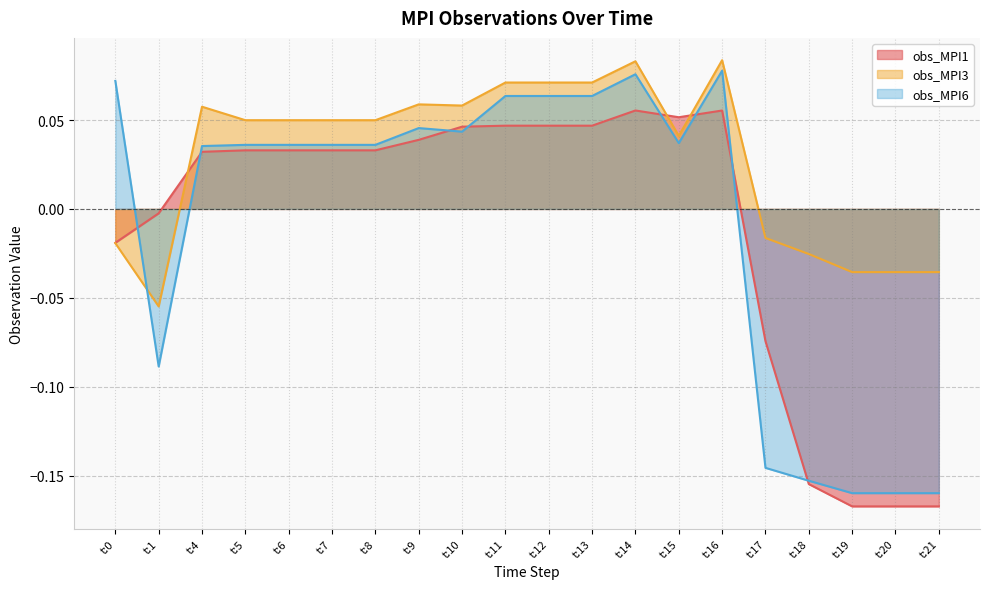

Read the obs_MPI1 value at t:17.

-0.1